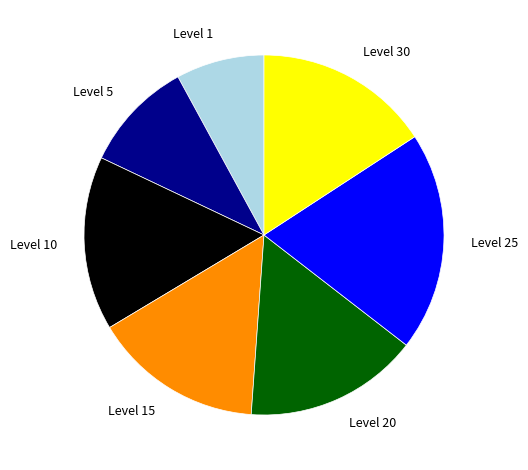

Which slice is the largest?

Level 25